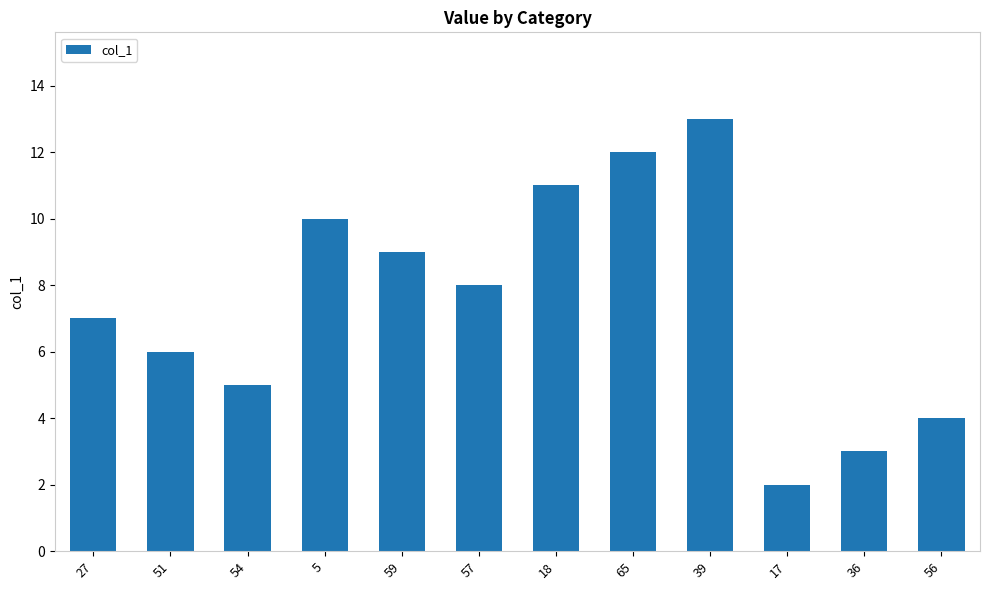

What is the minimum value shown in the chart?

2